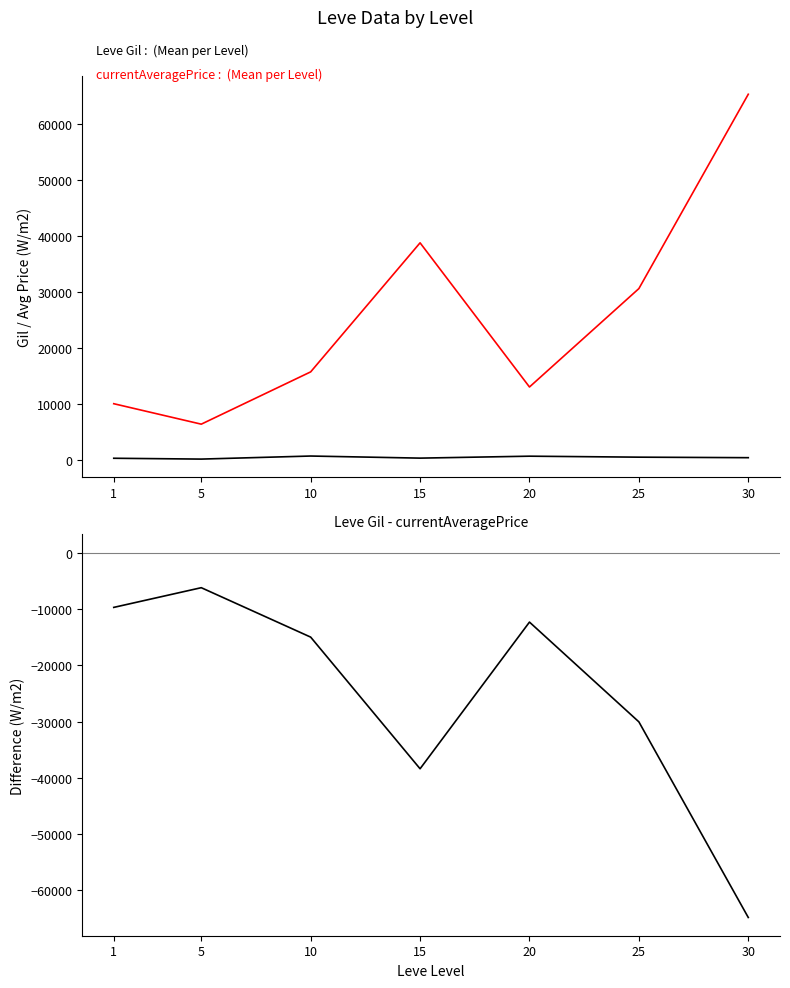

Is it true that Leve Gil equals 436.7 at 10?

False